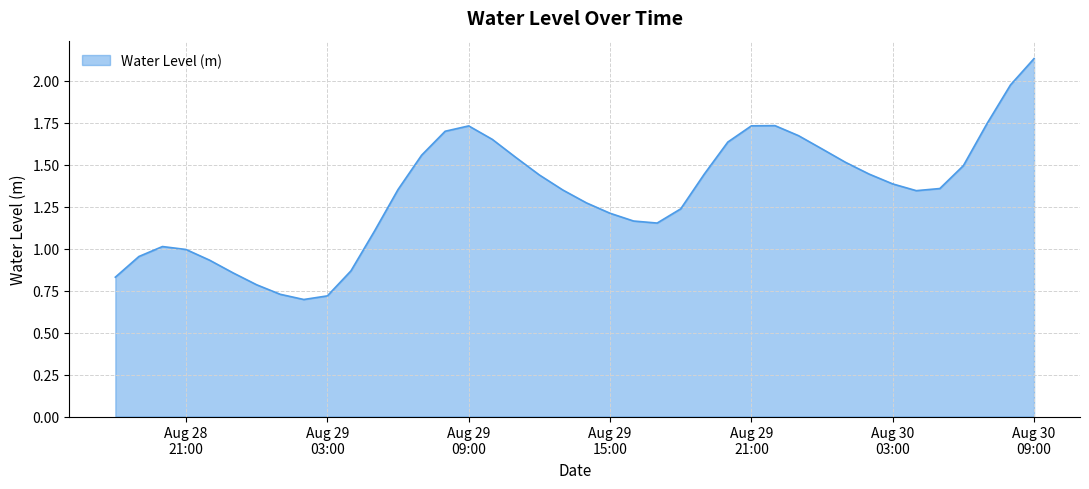

Does the chart display data point markers on the line(s)?

No